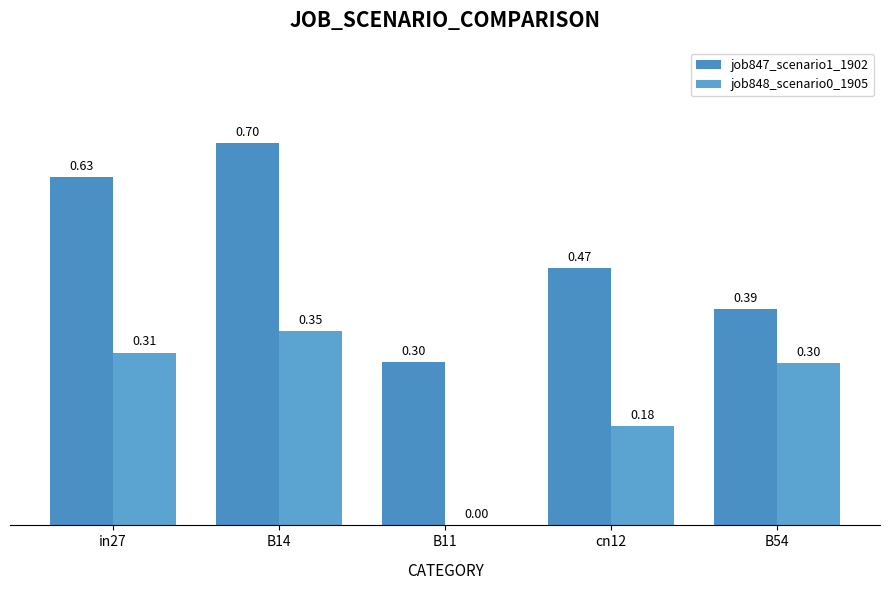

Which series has the widest spread of values?

job847_scenario1_1902